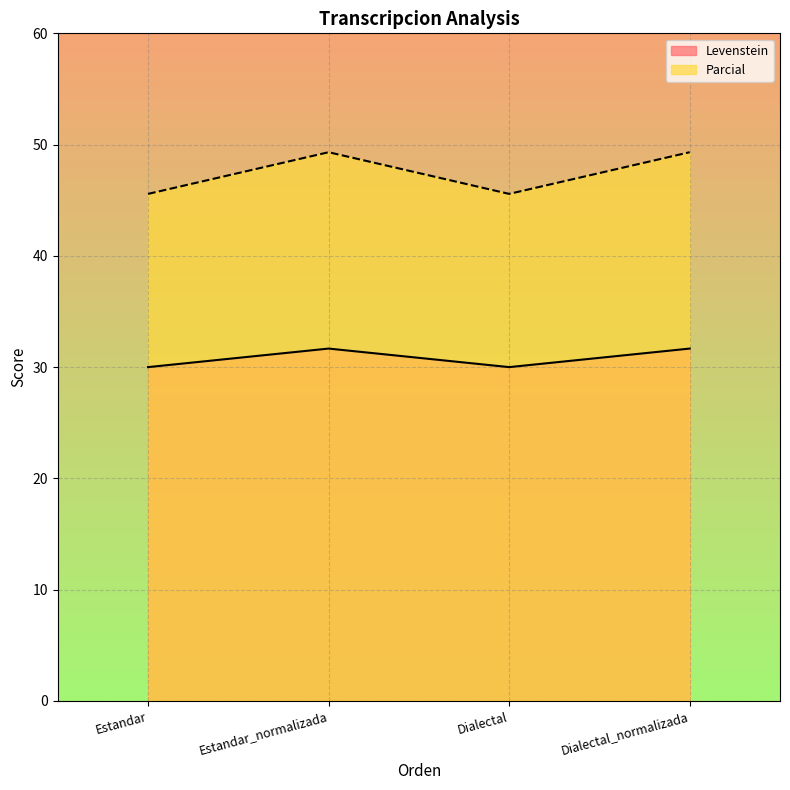

At how many categories does at least one series exceed 44?

4